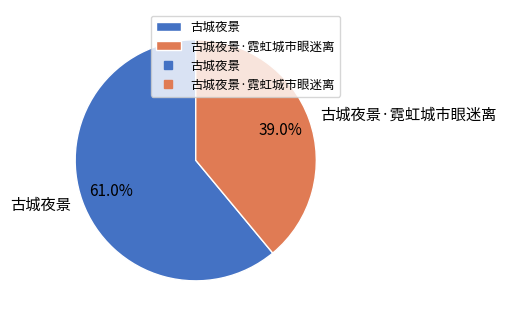

The 古城夜景·霓虹城市眼迷离 slice represents 28% of the pie. True or false?

False